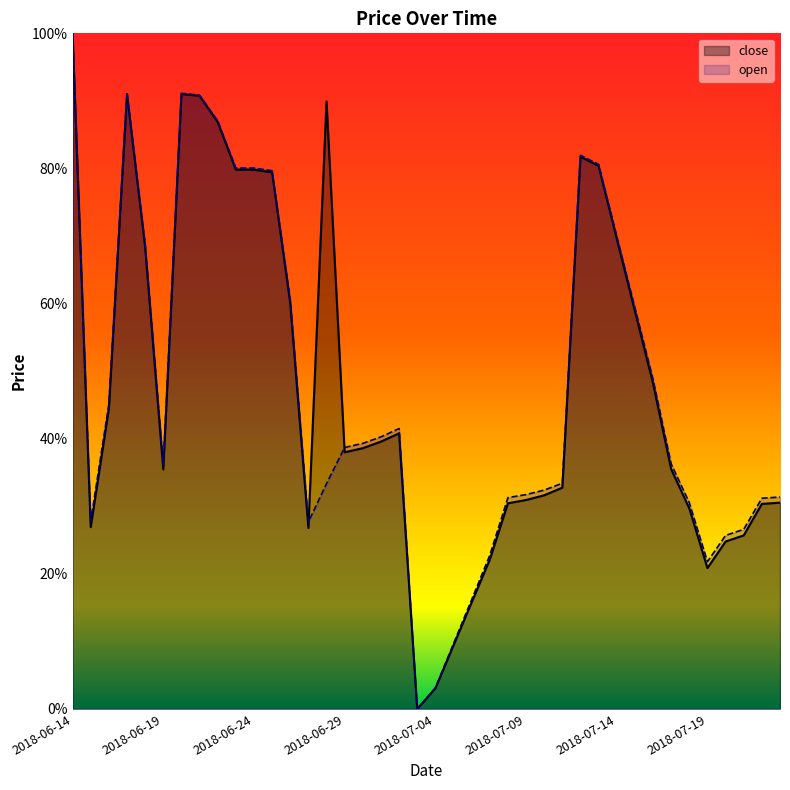

Is the value of close at 27 greater than the value of open at 9?

No